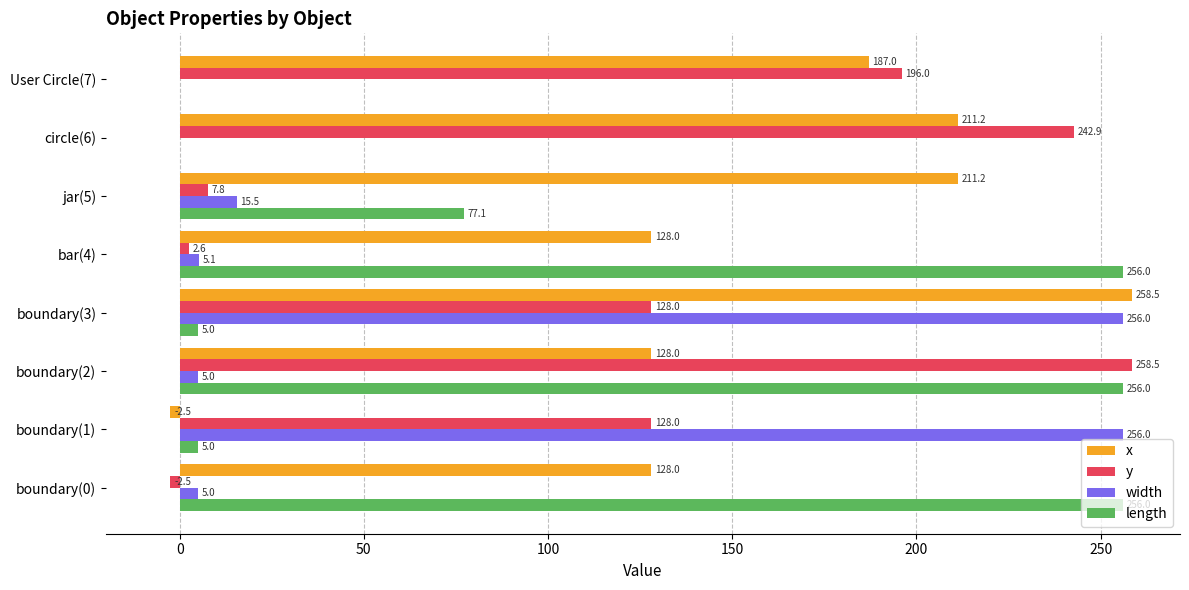

What is the sum of the x values at circle(6) and boundary(2)?

339.2